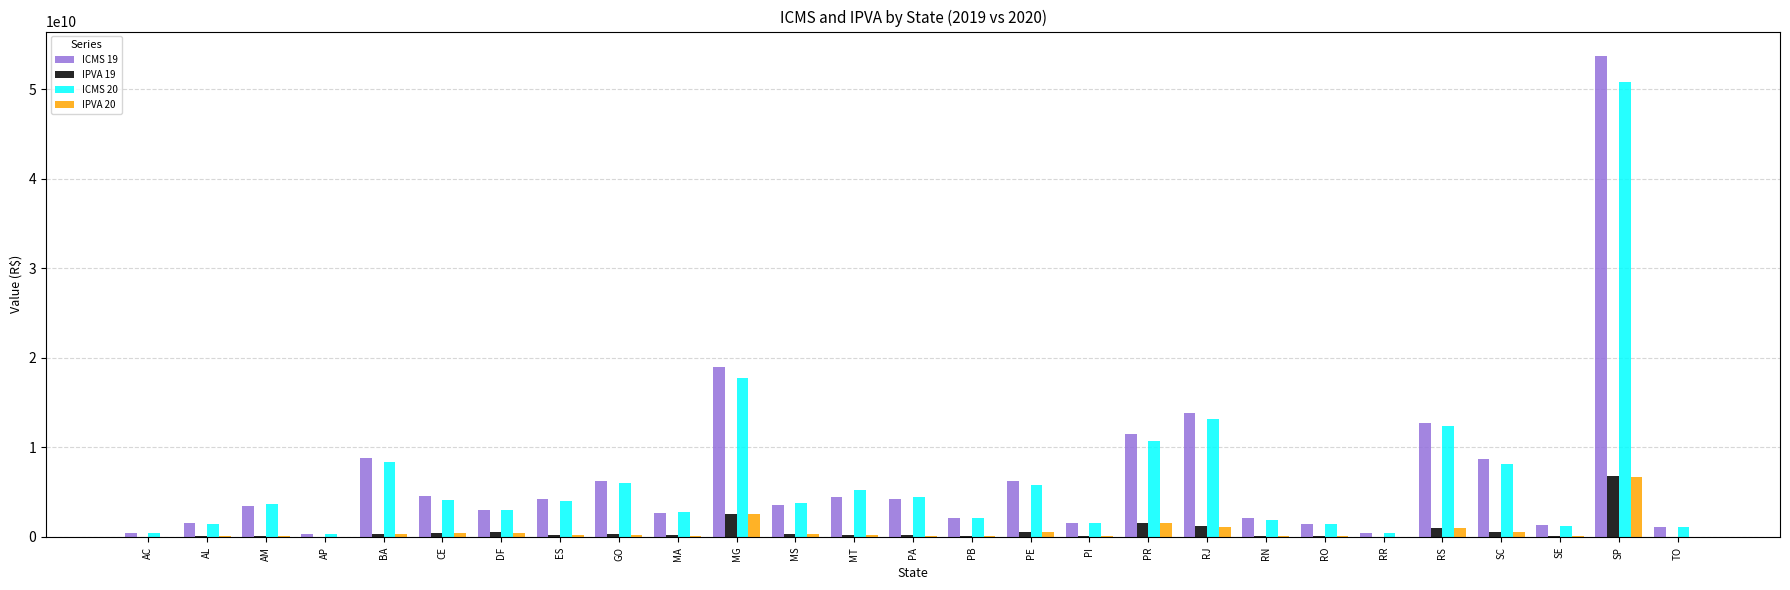

At which category is the sum across all series the highest?

SP